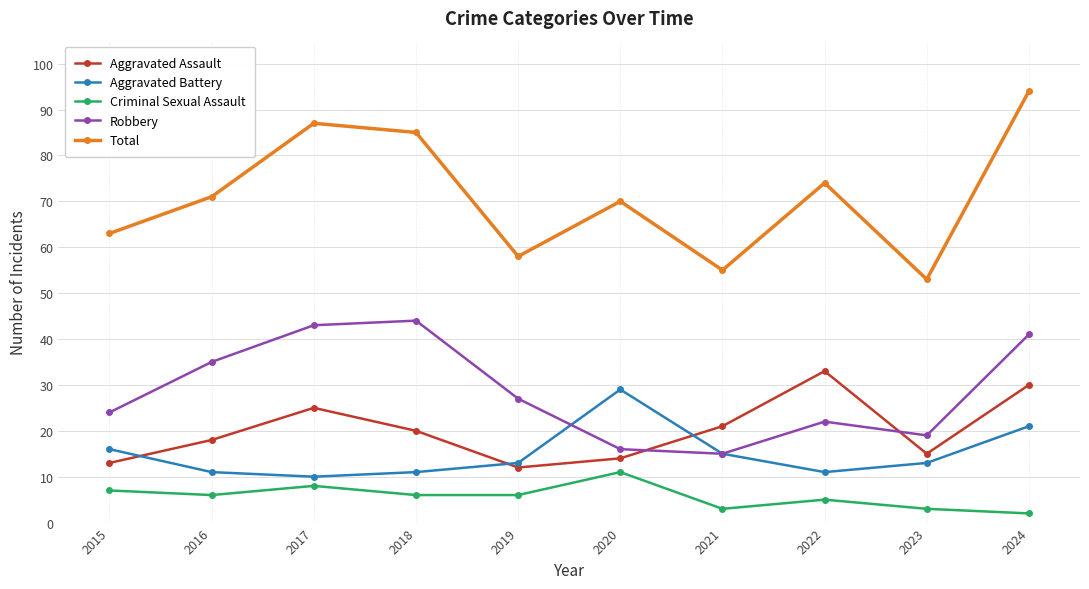

At which category does the chart reach its peak across all series?

2024